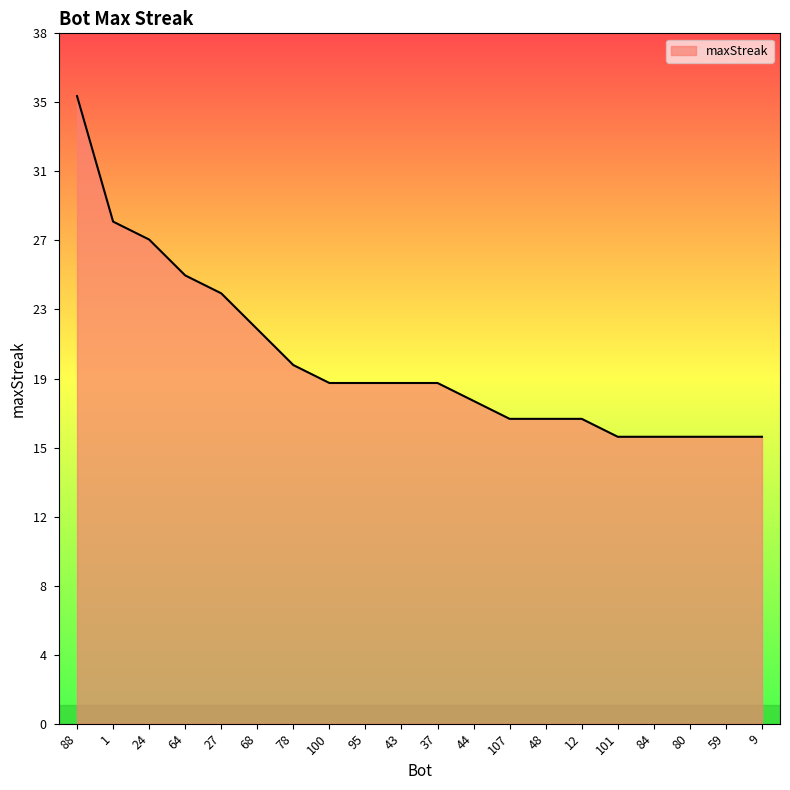

Approximately how many times larger is the value at 59 compared to 44?

0.9